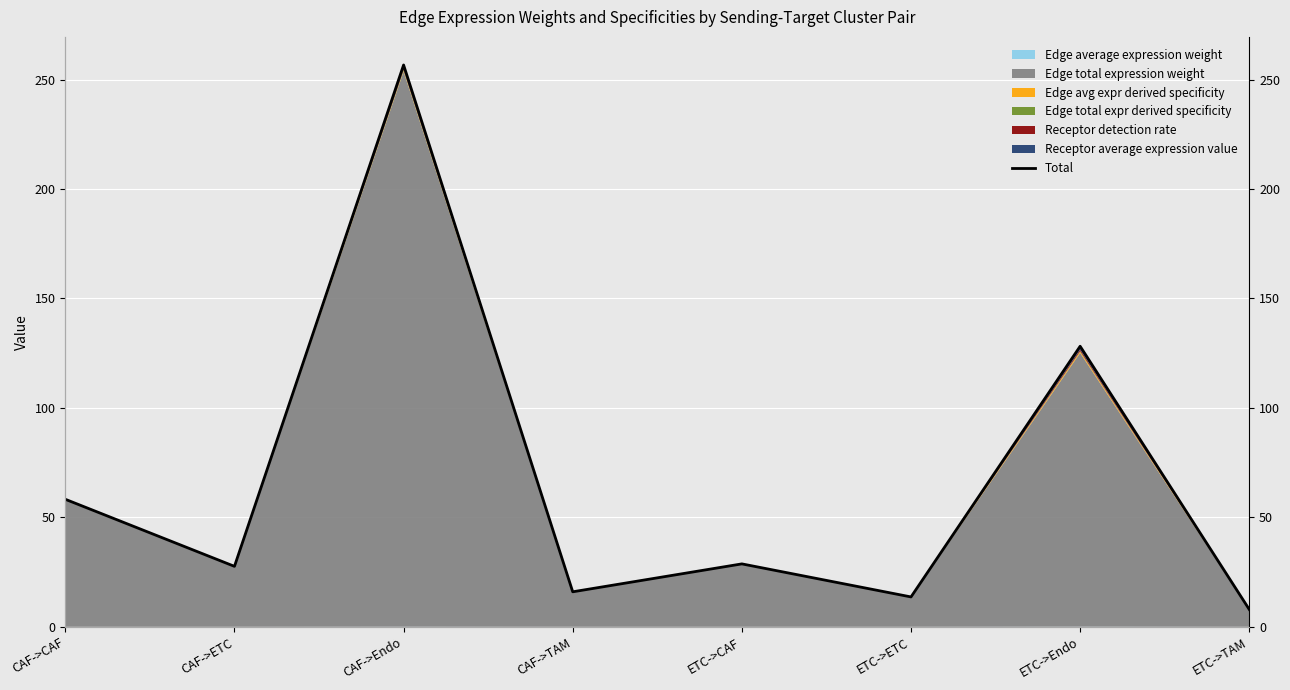

The value at CAF->TAM is 28.3. True or false?

False